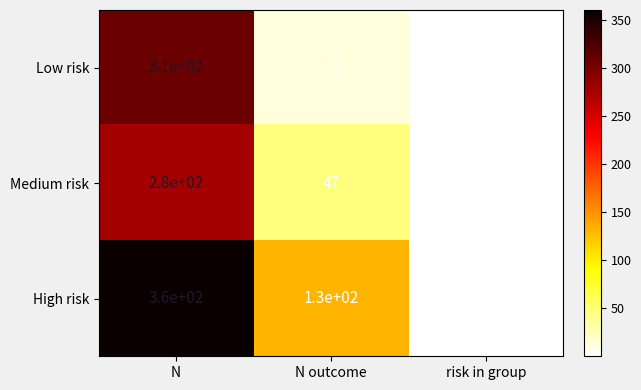

Which series has the widest spread of values?

High risk